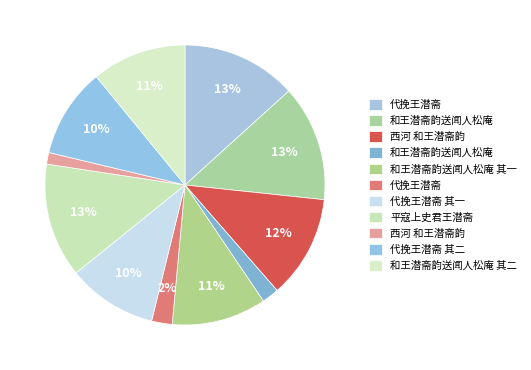

To the nearest percent, what is the average slice percentage?

9%